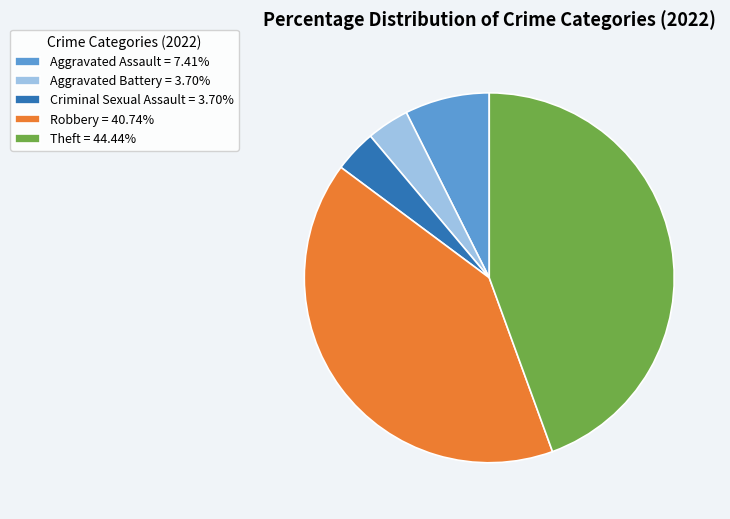

True or false: Robbery accounts for 54% of the total.

False